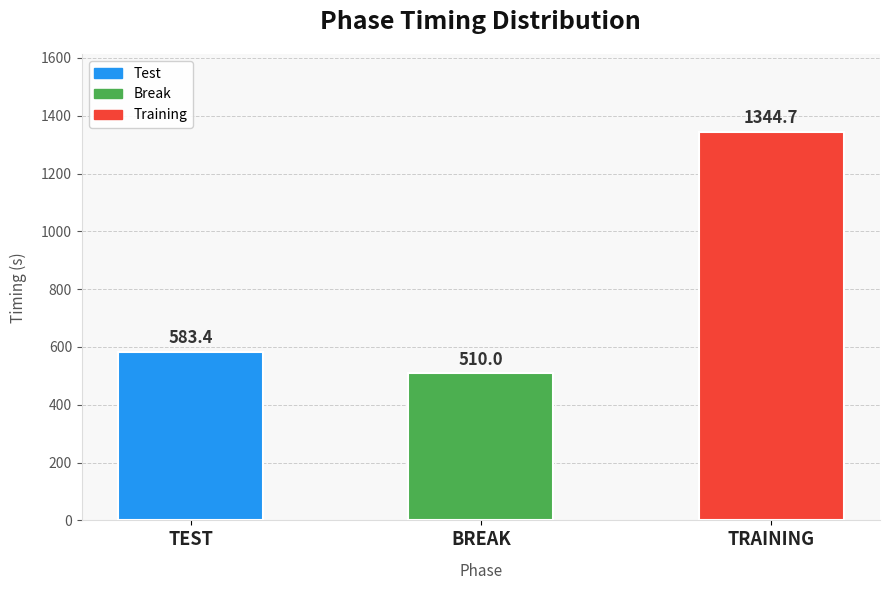

What is the label of the 3rd bar from the left?

TRAINING